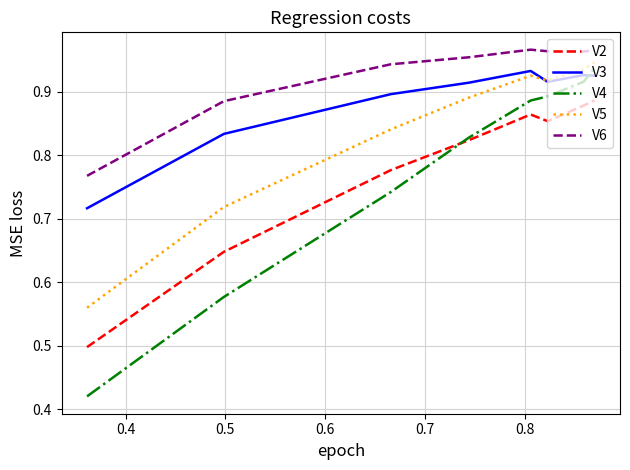

True or false: V3 and V6 cross at least once.

False